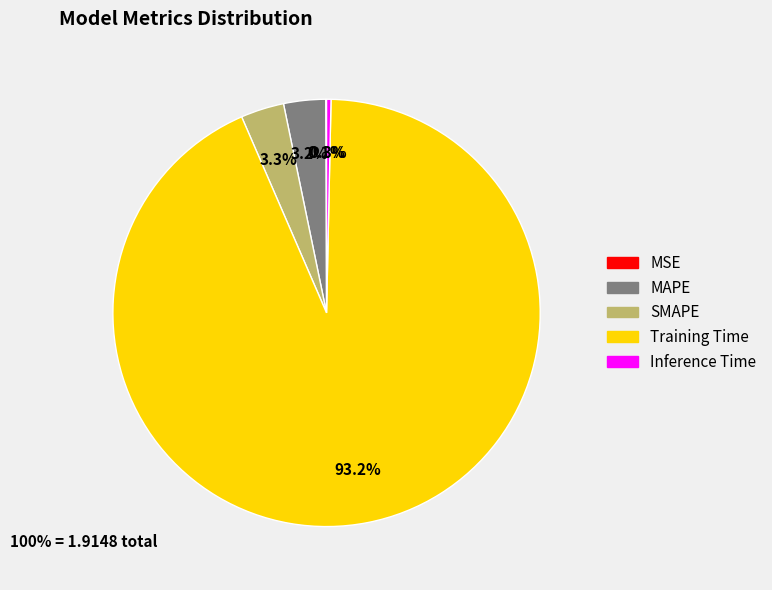

What is the largest slice in the pie chart?

Training Time